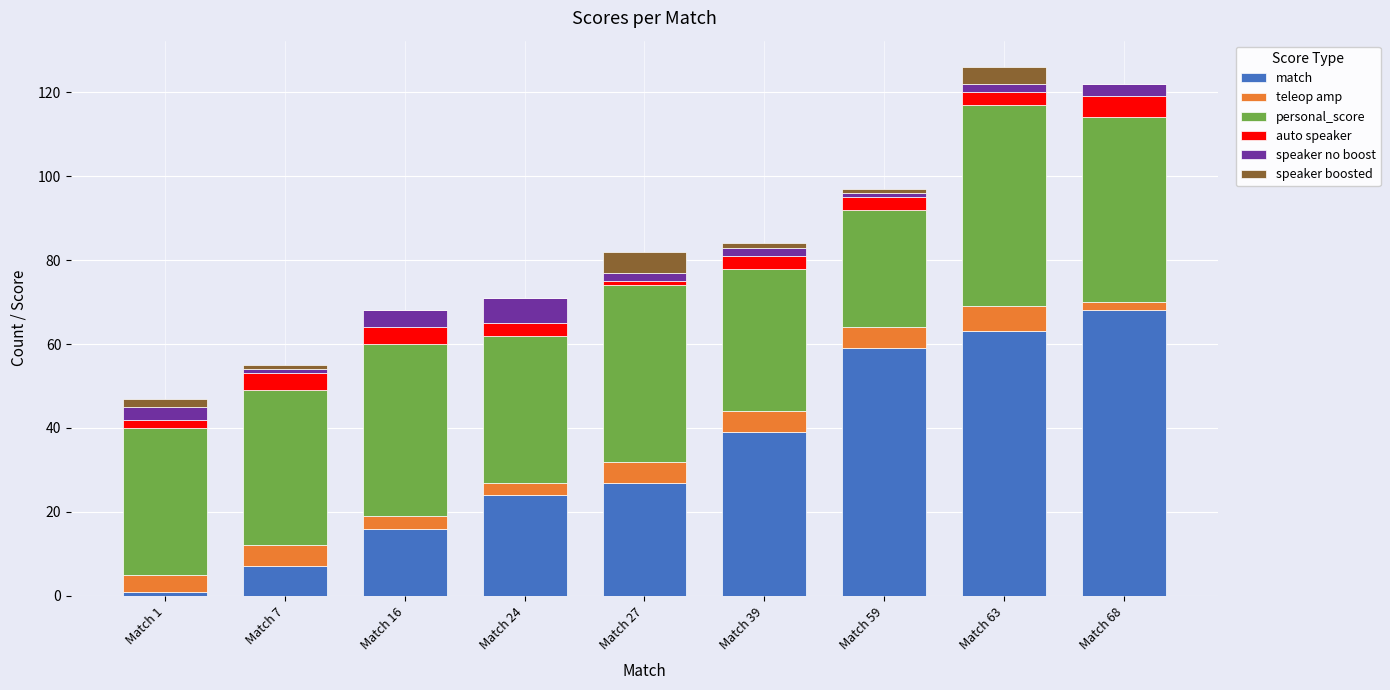

The value of match at Match 24 is 38. True or false?

False